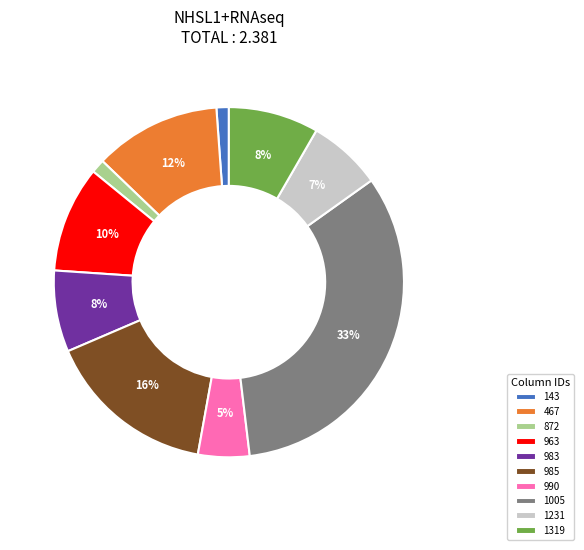

Which category has the biggest portion of the pie?

1005